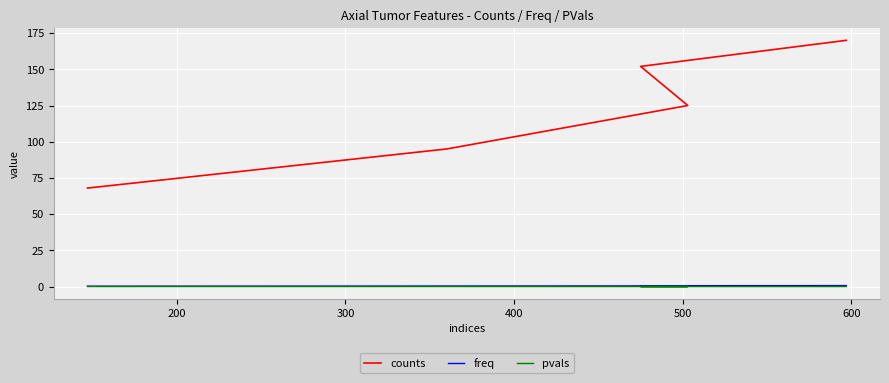

Which series changed the most between 200 and 400?

counts